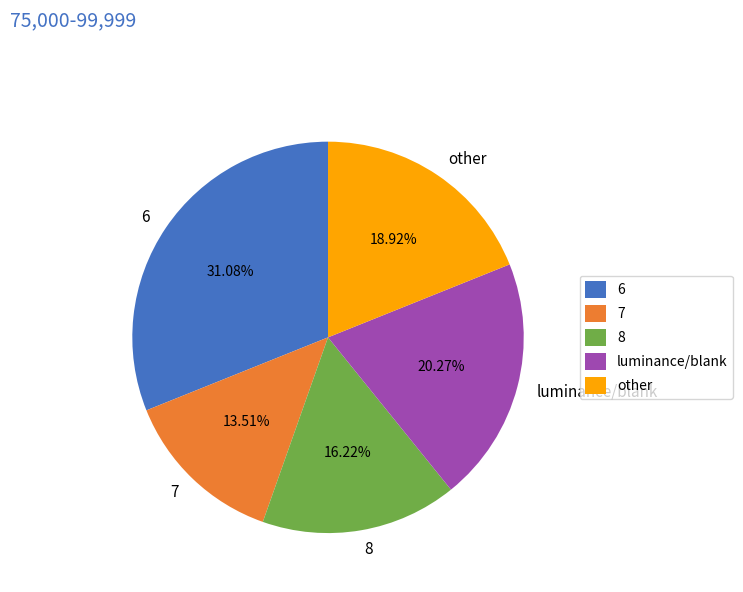

What is the ratio of the value at luminance/blank to the value at 6?

0.7